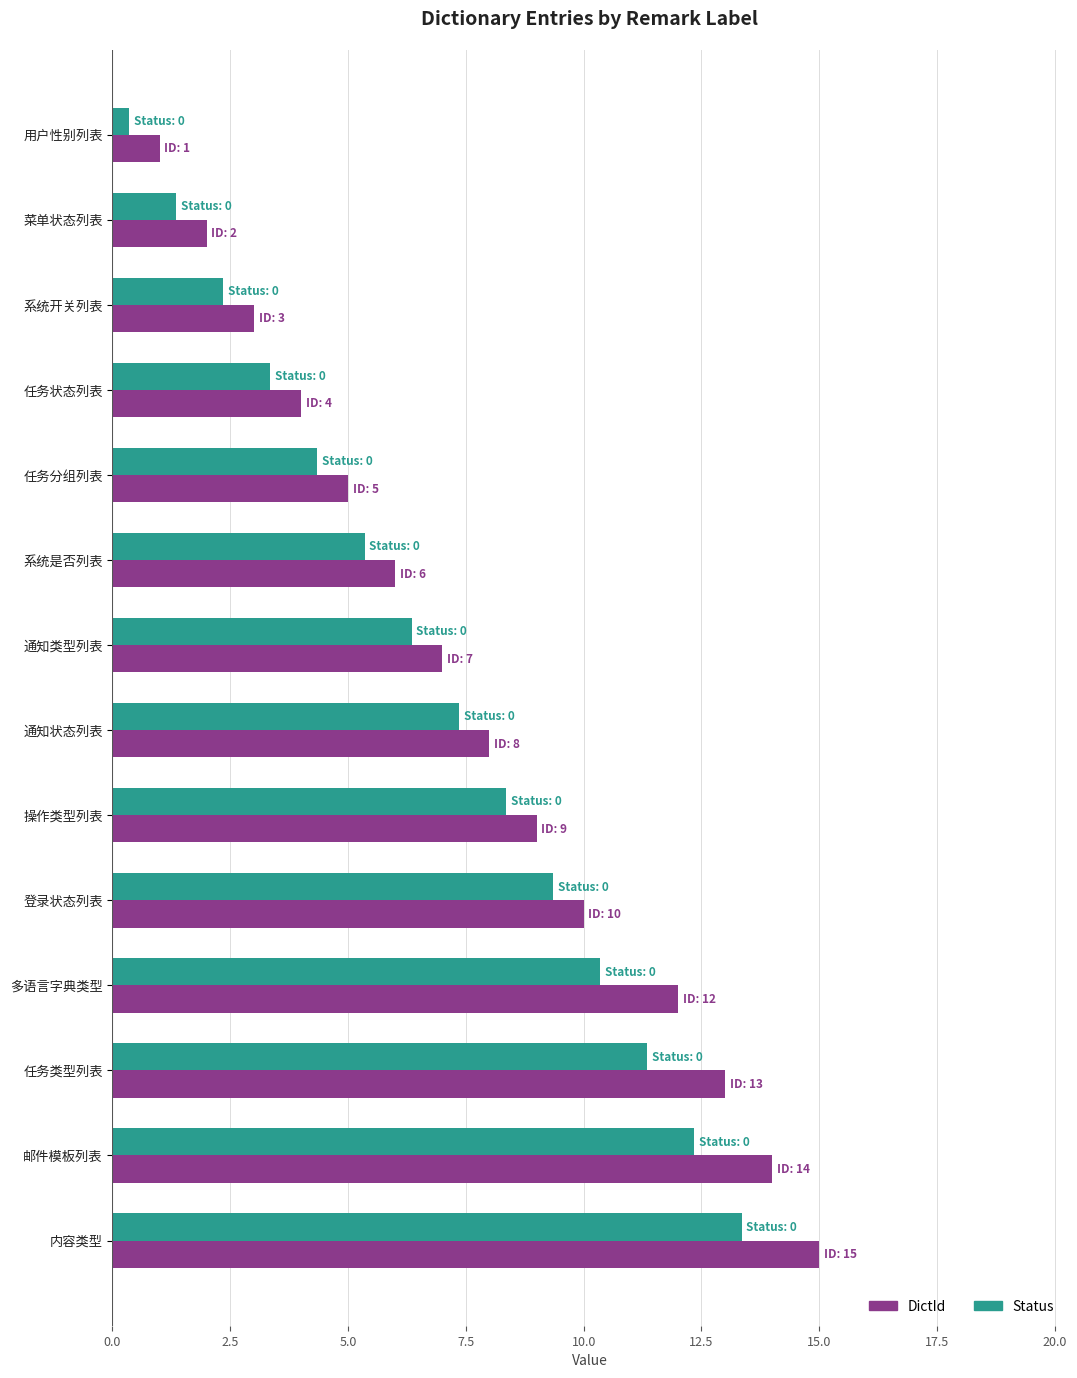

Rank the categories by DictId value from highest to lowest.

内容类型, 邮件模板列表, 任务类型列表, 多语言字典类型, 登录状态列表, 操作类型列表, 通知状态列表, 通知类型列表, 系统是否列表, 任务分组列表, 任务状态列表, 系统开关列表, 菜单状态列表, 用户性别列表